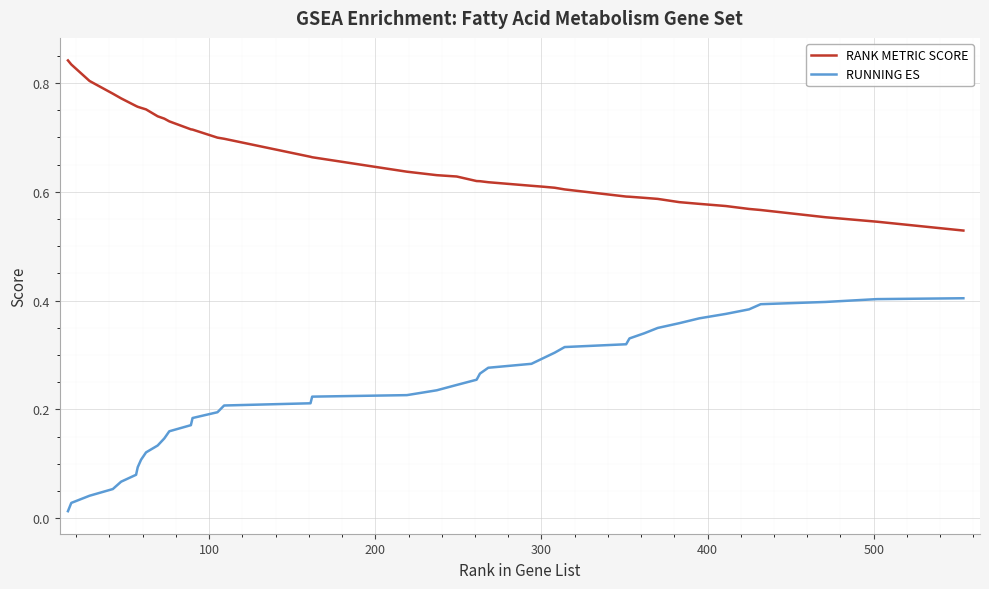

True or false: RUNNING ES and RANK METRIC SCORE cross at least once.

False